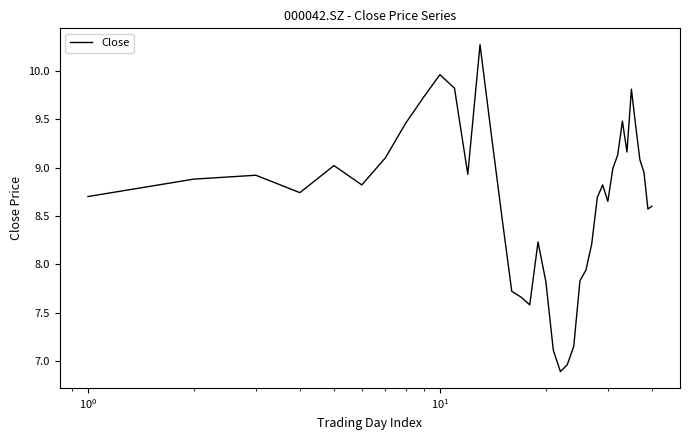

What is the maximum value shown in the chart?

10.3